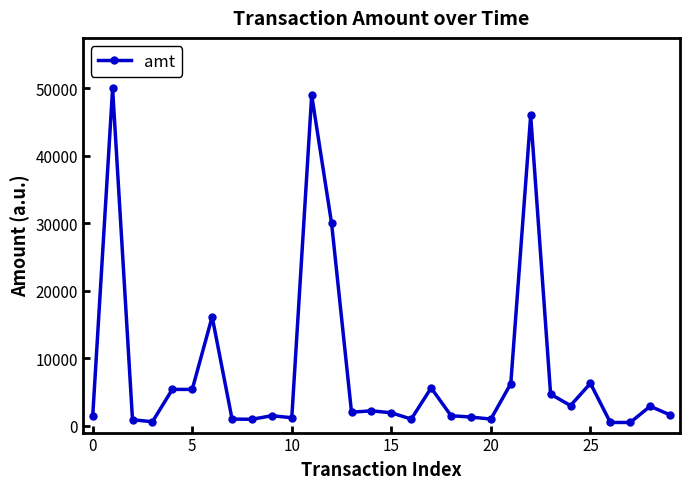

What is the maximum value shown in the chart?

50000